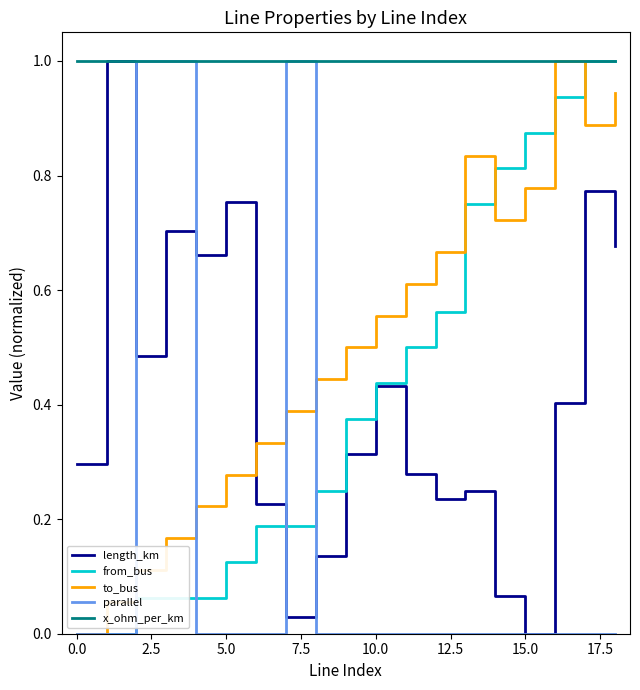

Does the chart display data point markers on the line(s)?

No